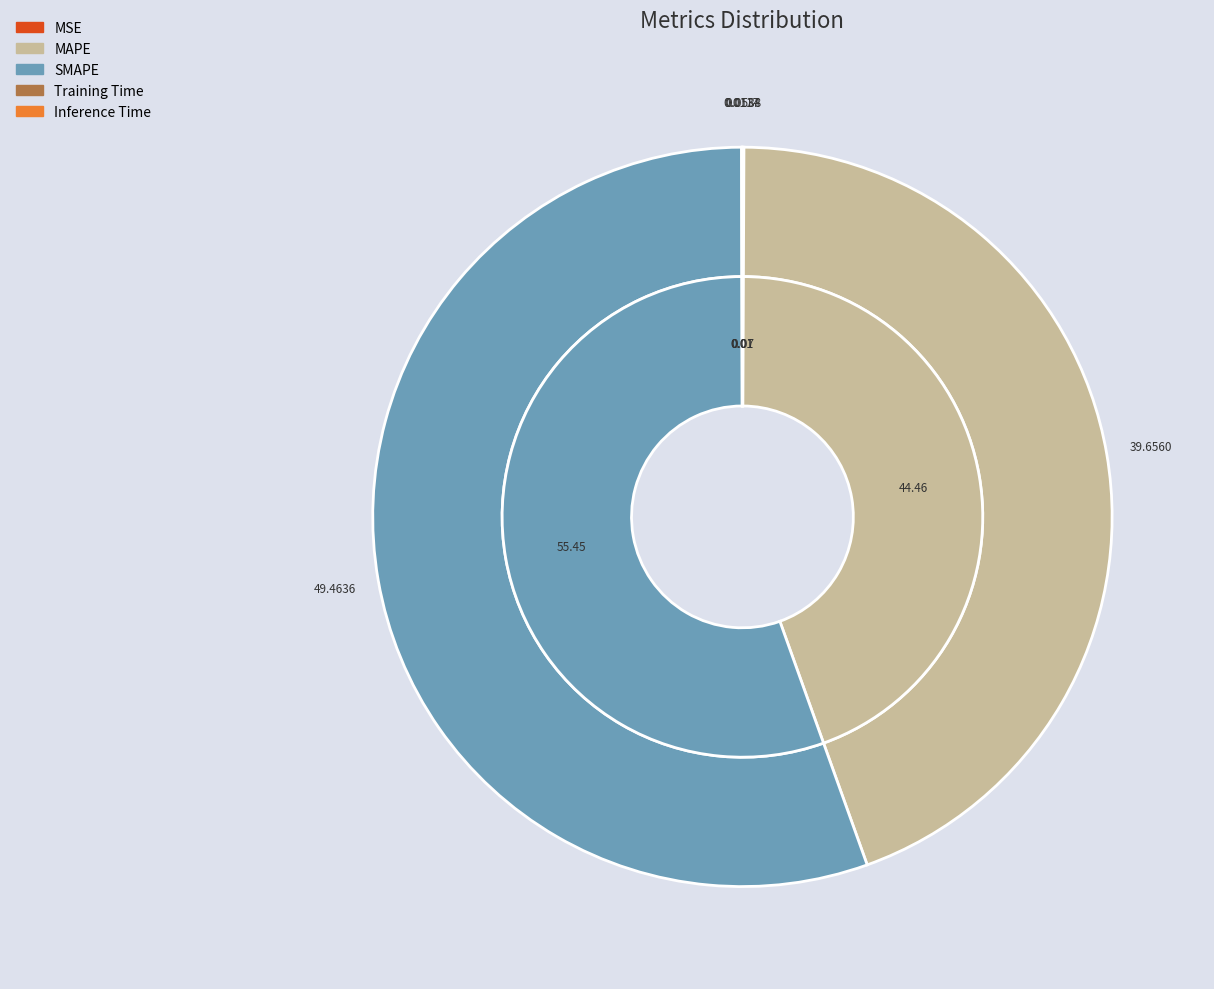

How many slices are in this pie chart?

5